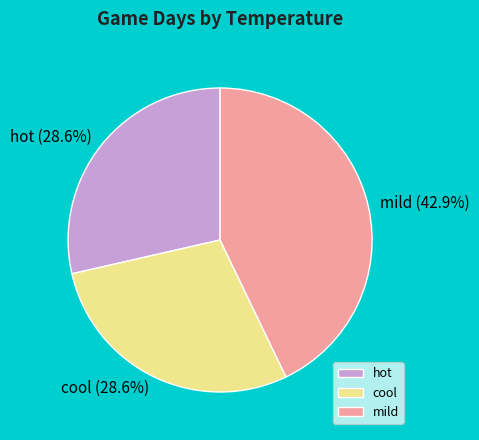

To the nearest percent, what percentage of the pie is cool?

29%